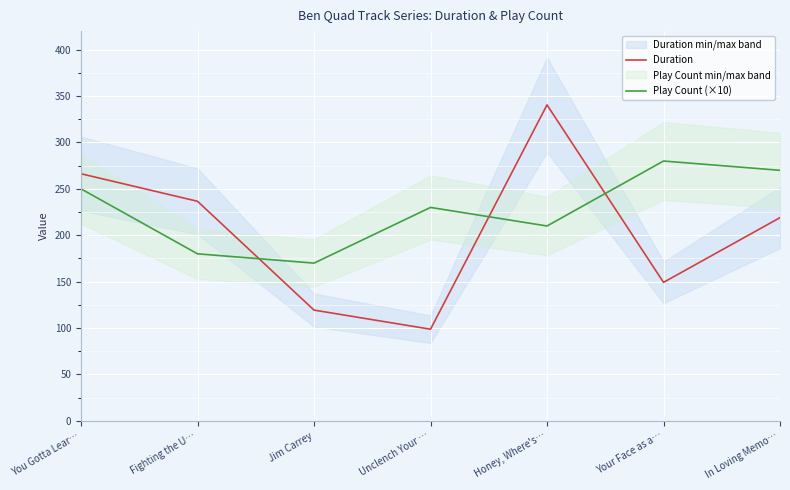

Which series changed the most between You Gotta Lear… and Your Face as a…?

Duration